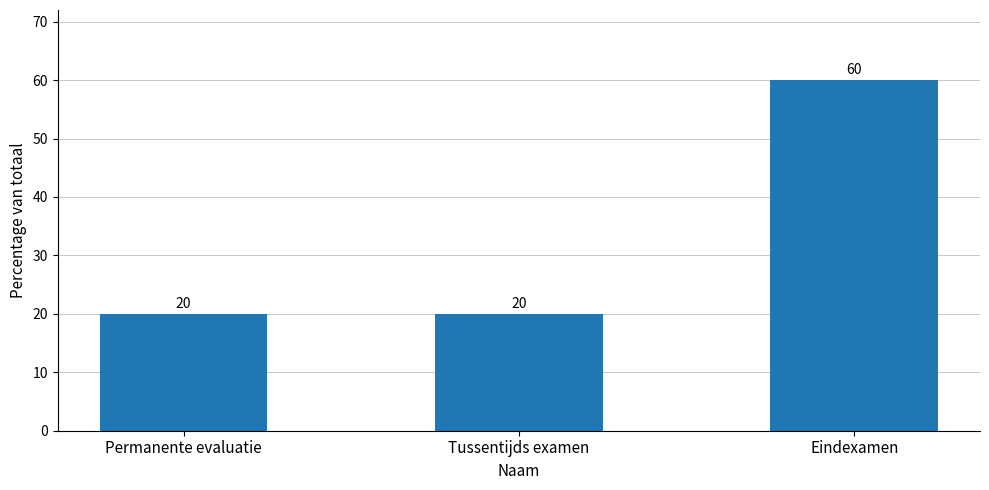

What is the sum of the values at Eindexamen and Tussentijds examen?

80